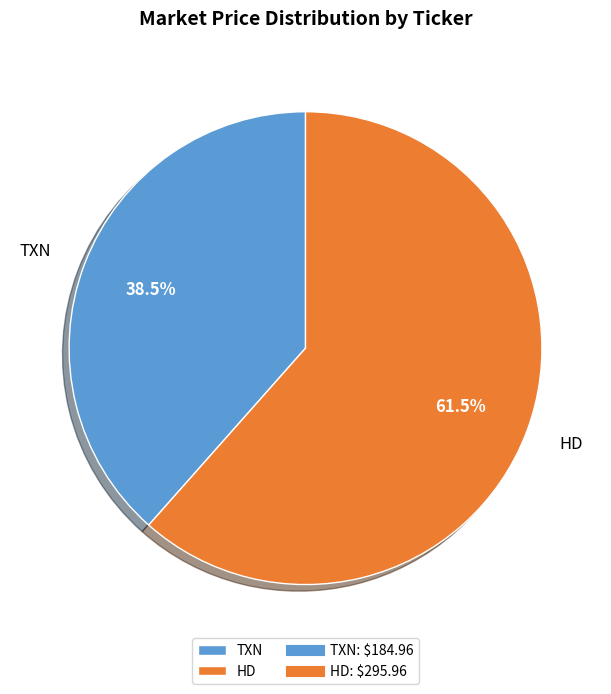

How many segments does this pie chart have?

2